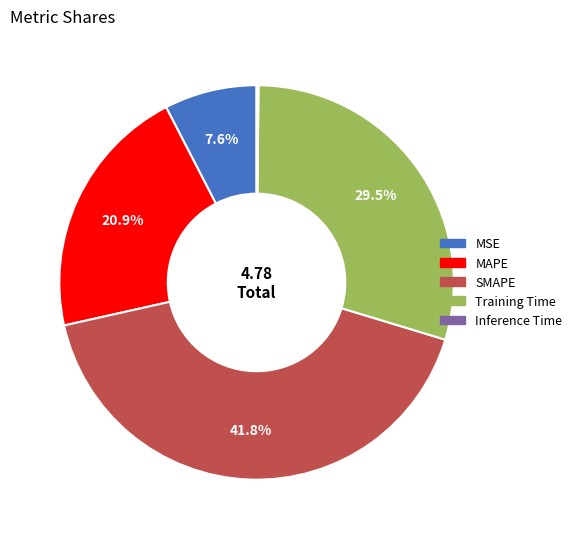

Combined, do MSE and SMAPE account for over 50%?

No